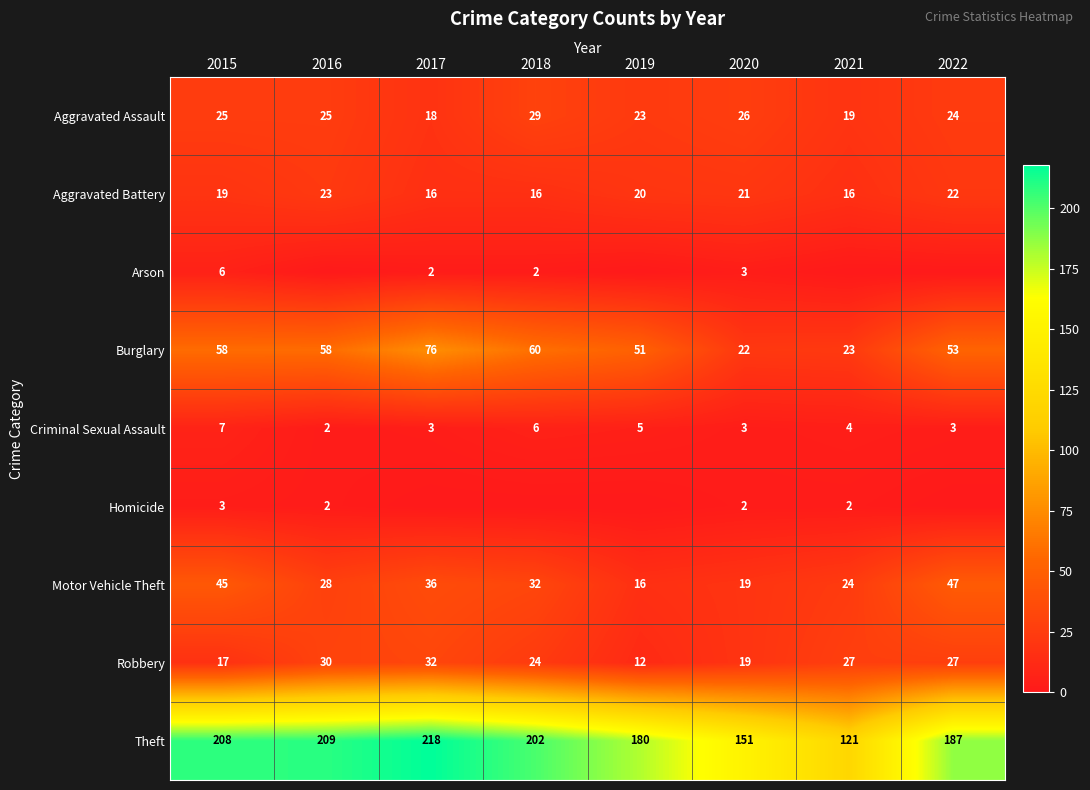

Is it true that Aggravated Battery equals 10 at 2018?

False